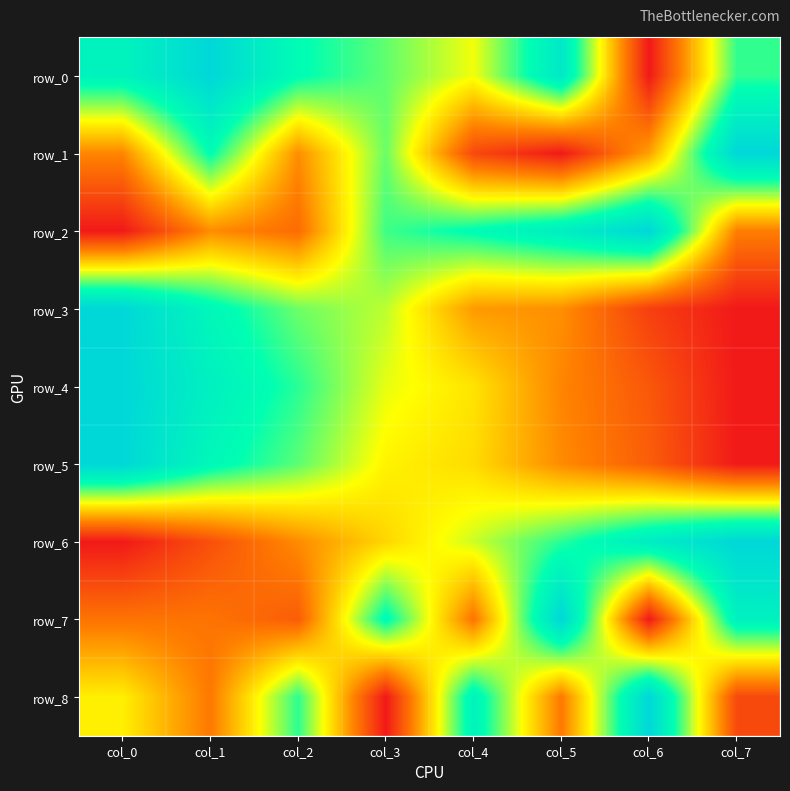

Which series has the largest range (max minus min)?

row_0